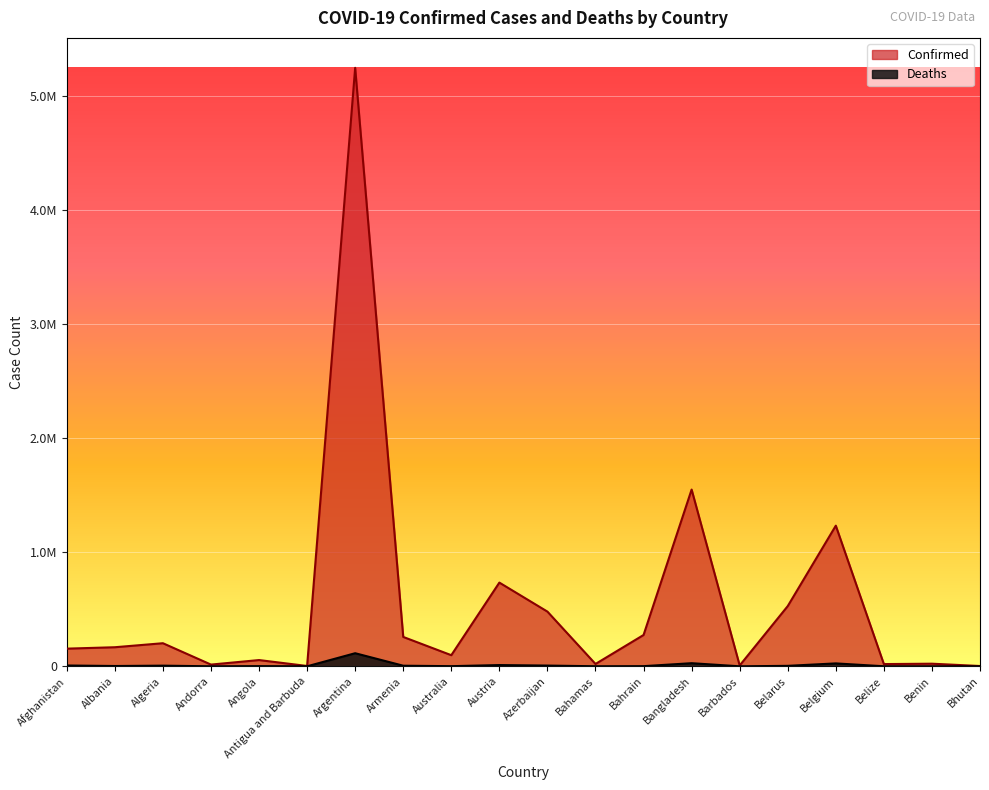

At how many categories does at least one series exceed 3049534?

1